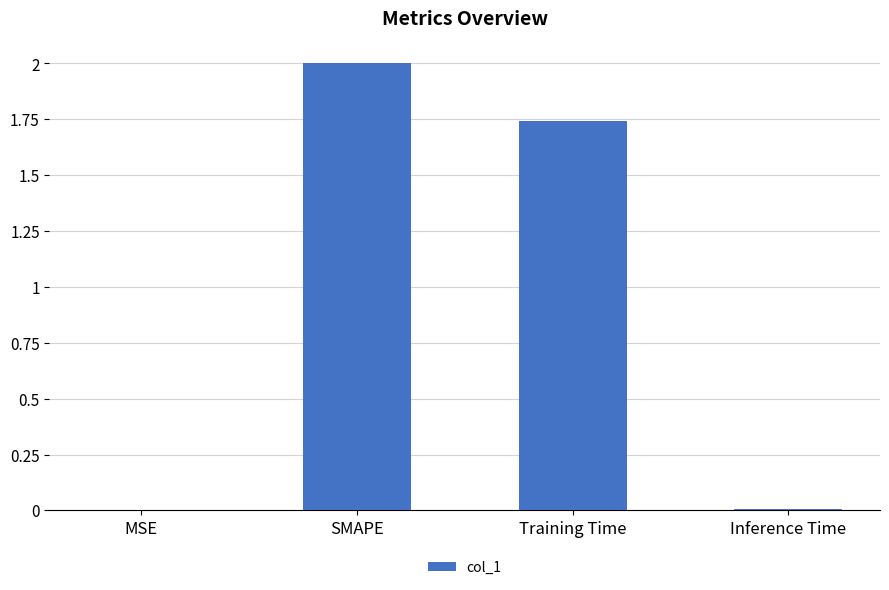

Between Training Time and Inference Time, which is larger?

Training Time